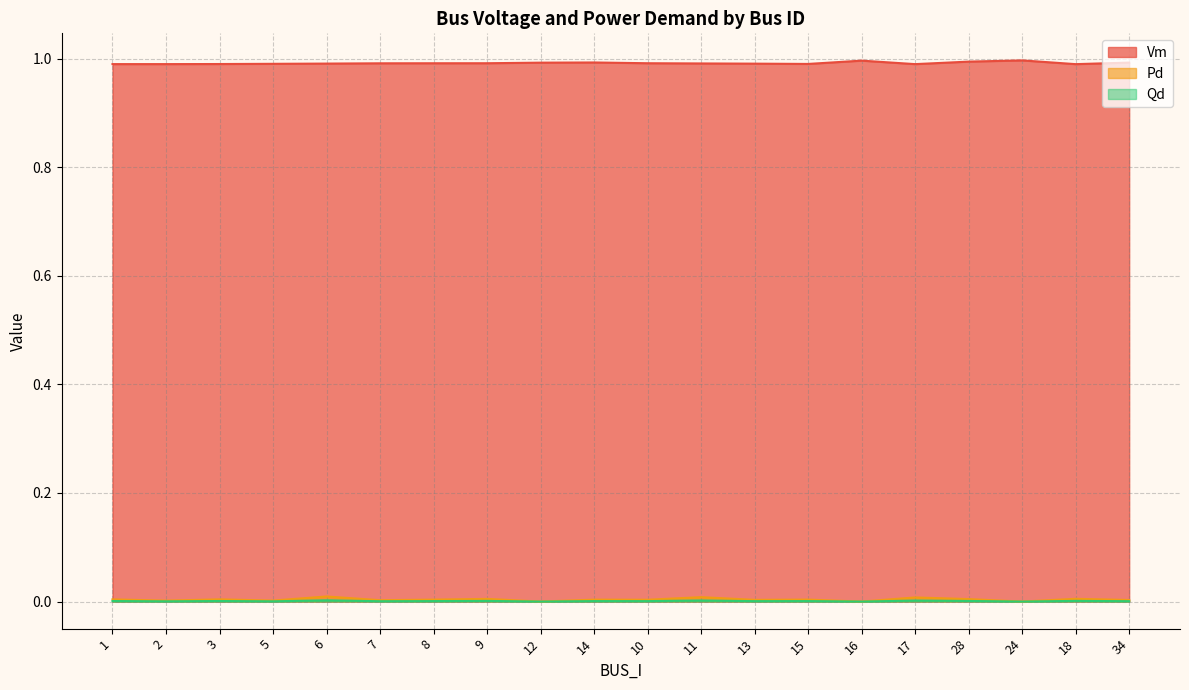

Where is the first local maximum for Qd?

3